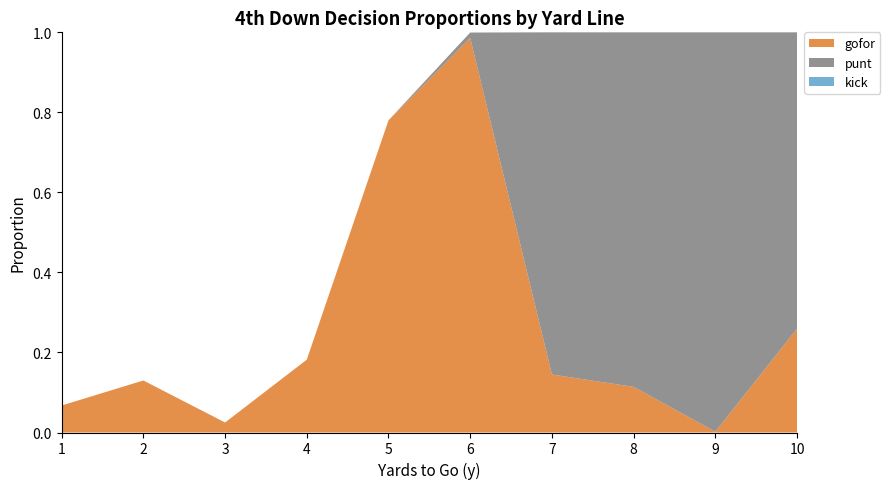

Which category has the highest value in the gofor series?

6